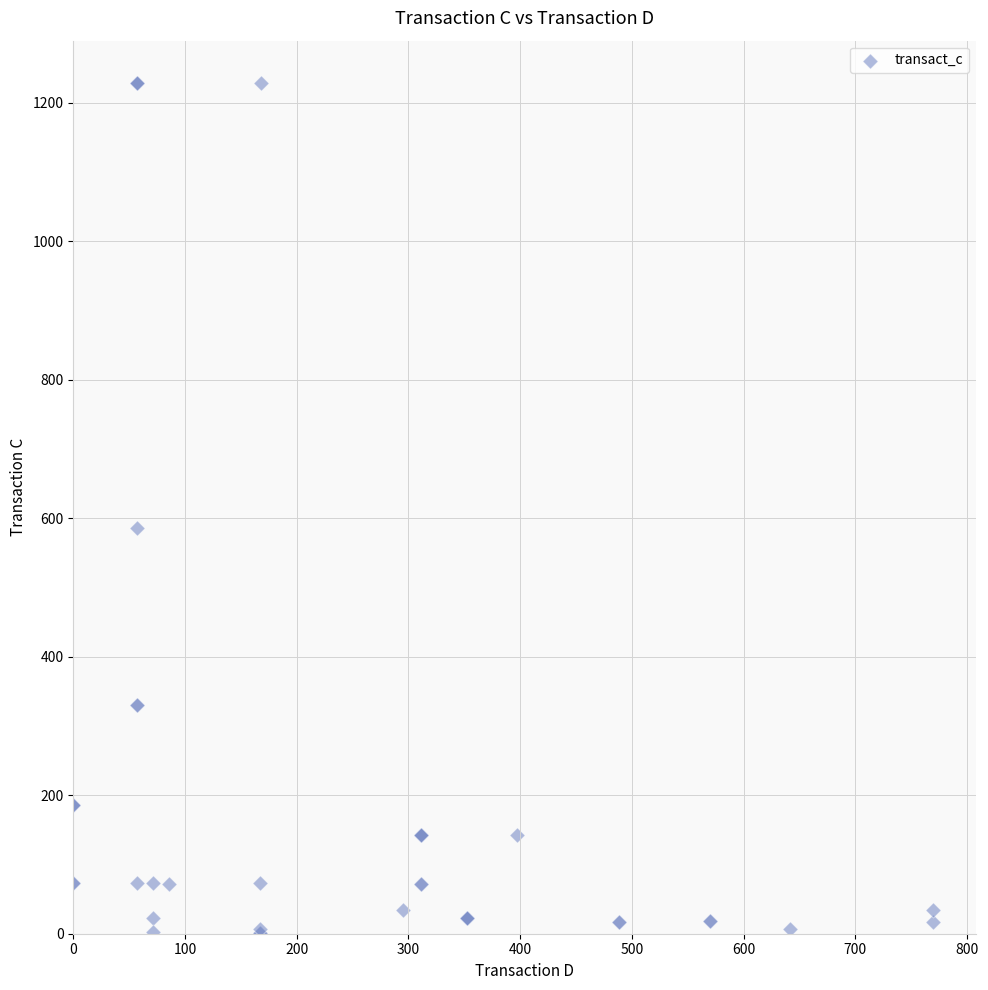

What Y value in the scatter plot is closest to 615?

585.7